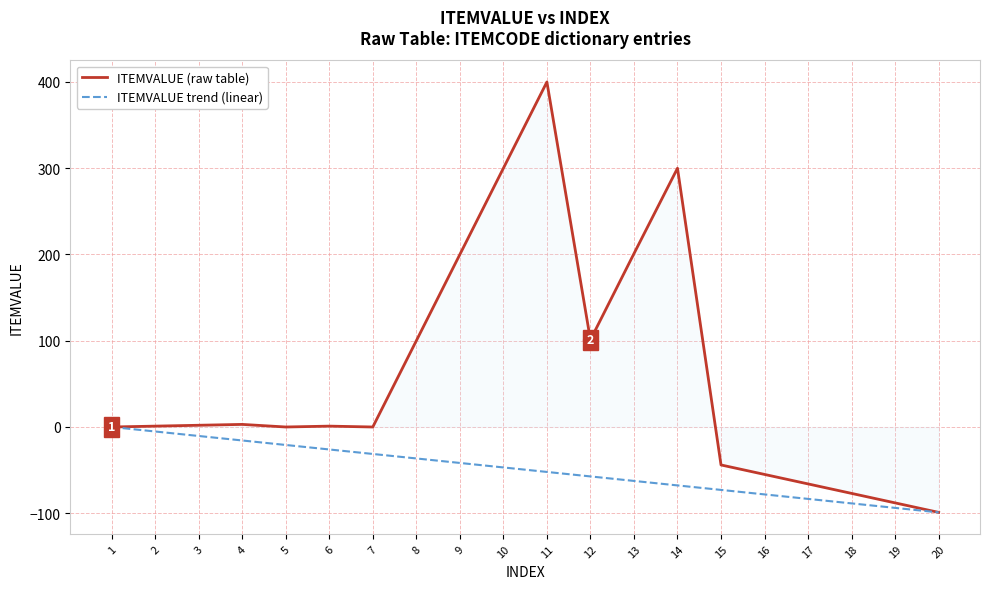

Which series changed the most between 2 and 13?

ITEMVALUE (raw table)